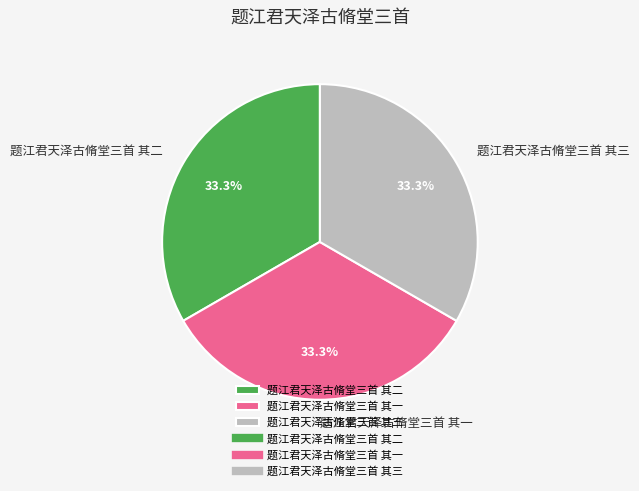

Is the sum of 题江君天泽古脩堂三首 其三 and 题江君天泽古脩堂三首 其一 greater than half?

Yes